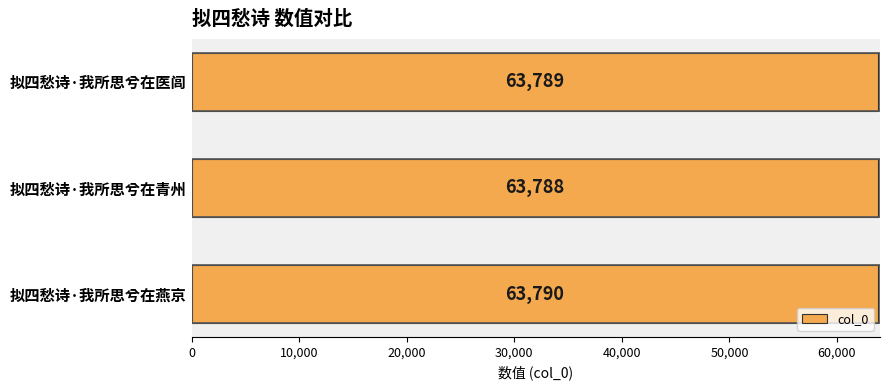

How many values are between 63788 and 63790?

3